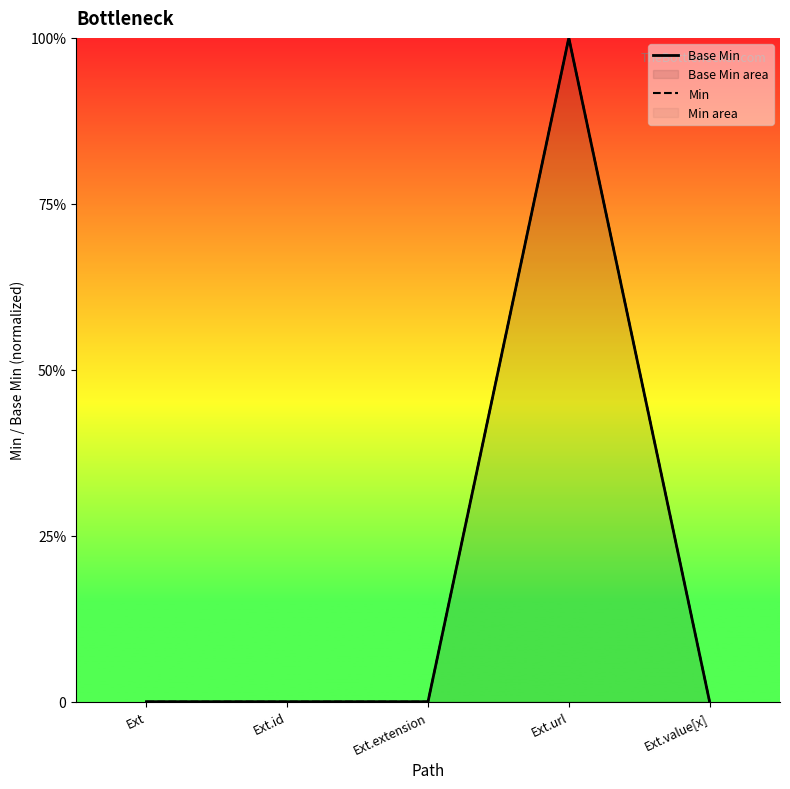

What is the difference between the maximum and minimum values in the Base Min series?

1